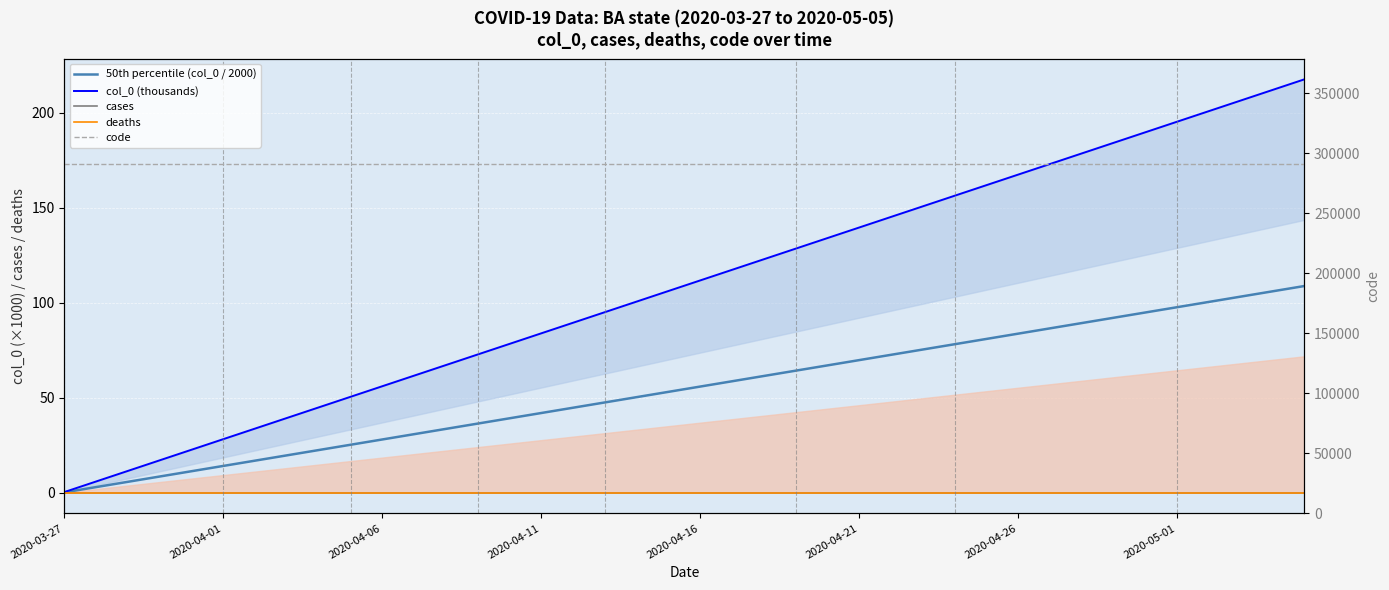

True or false: code and deaths intersect in this chart.

False